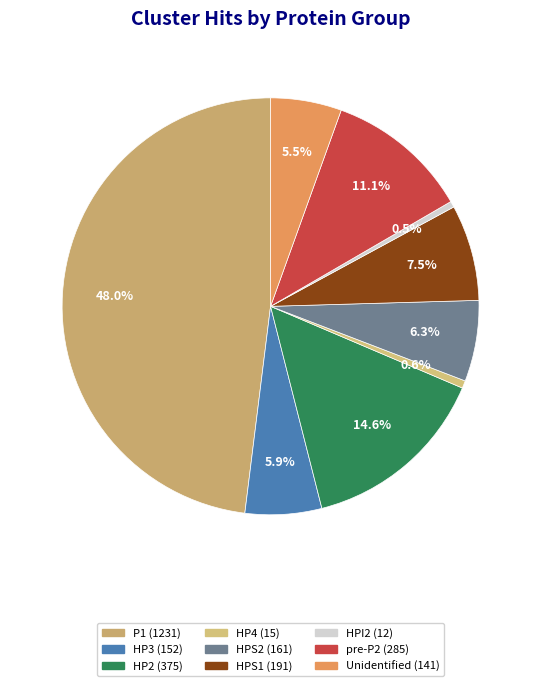

To the nearest percent, what portion does HP3 represent?

6%